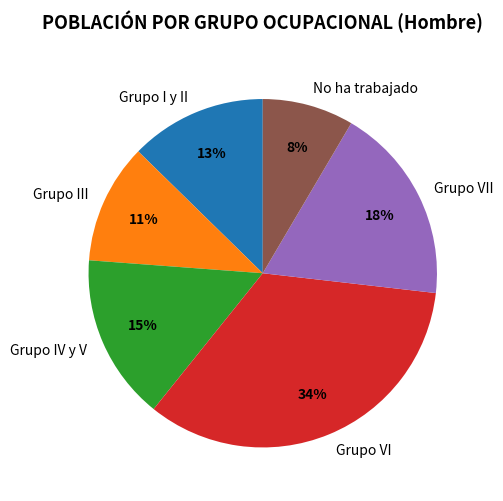

Which has a higher value, Grupo I y II or Grupo VII?

Grupo VII